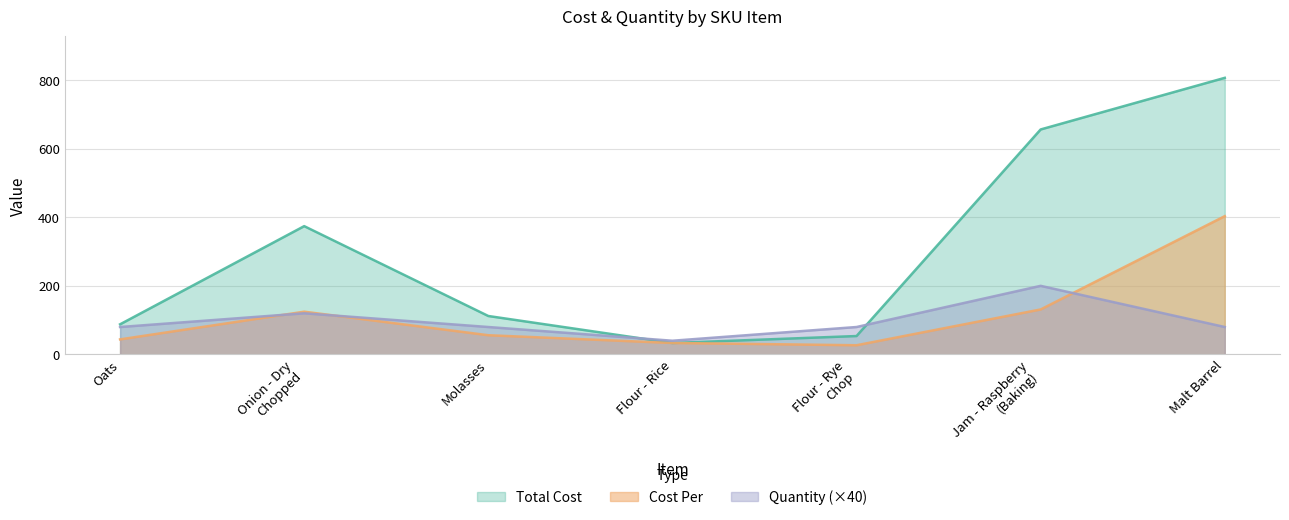

Which has a higher value, Flour - Rice or Malt Barrel?

Malt Barrel